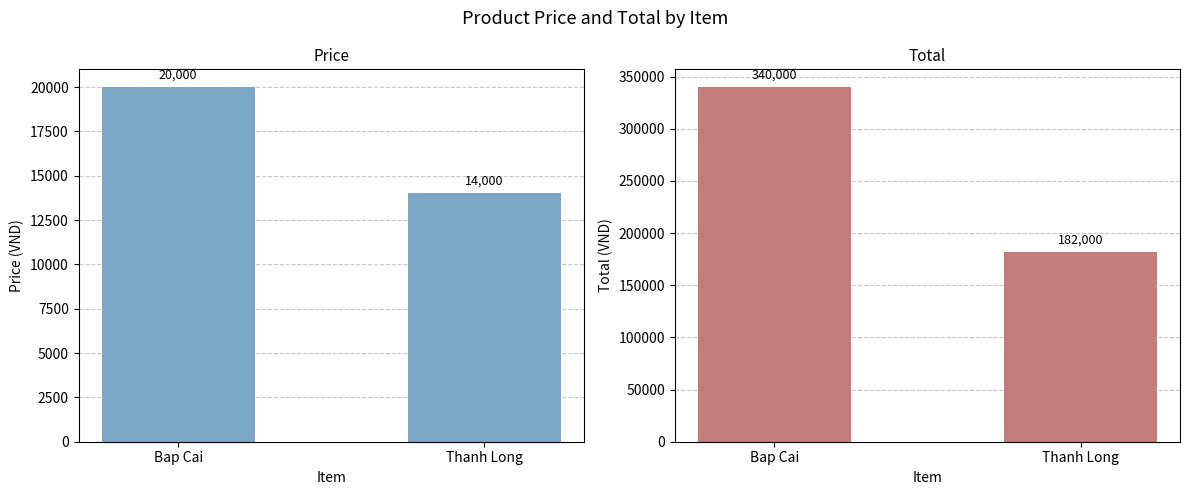

Which category has the highest value across all series?

Bap Cai